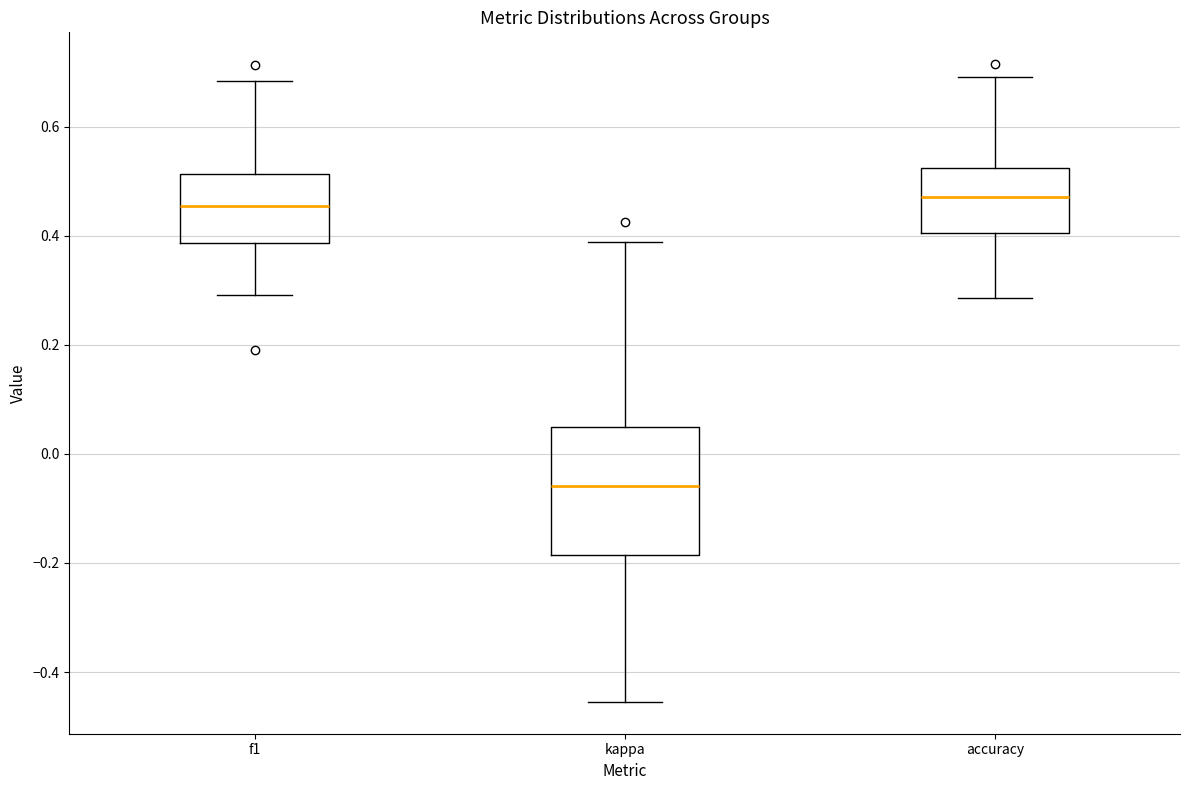

Comparing the boxes themselves (not the whiskers), which one is the tallest?

kappa